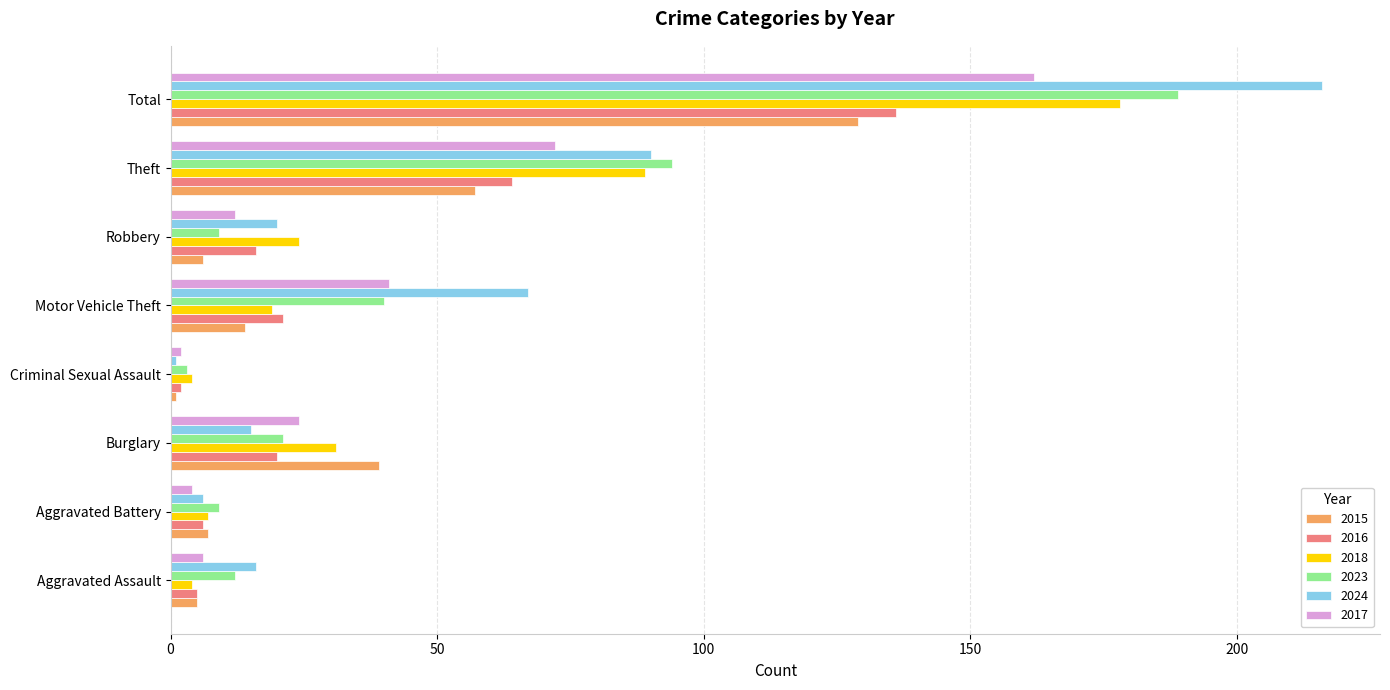

What is the difference between the highest and lowest values at Robbery?

18